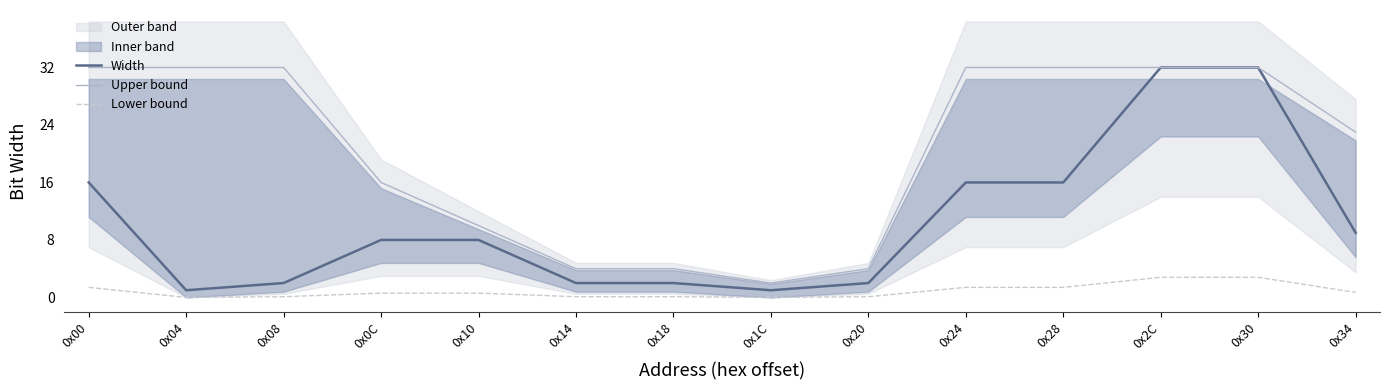

What is the average value of the Upper bound series?

20.5